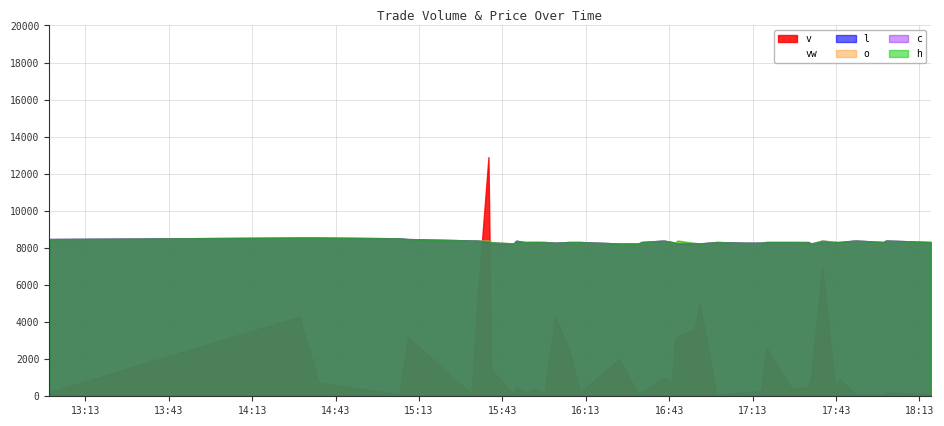

What is the label of the 9th point from the right?

2024-01-29 17:33:00